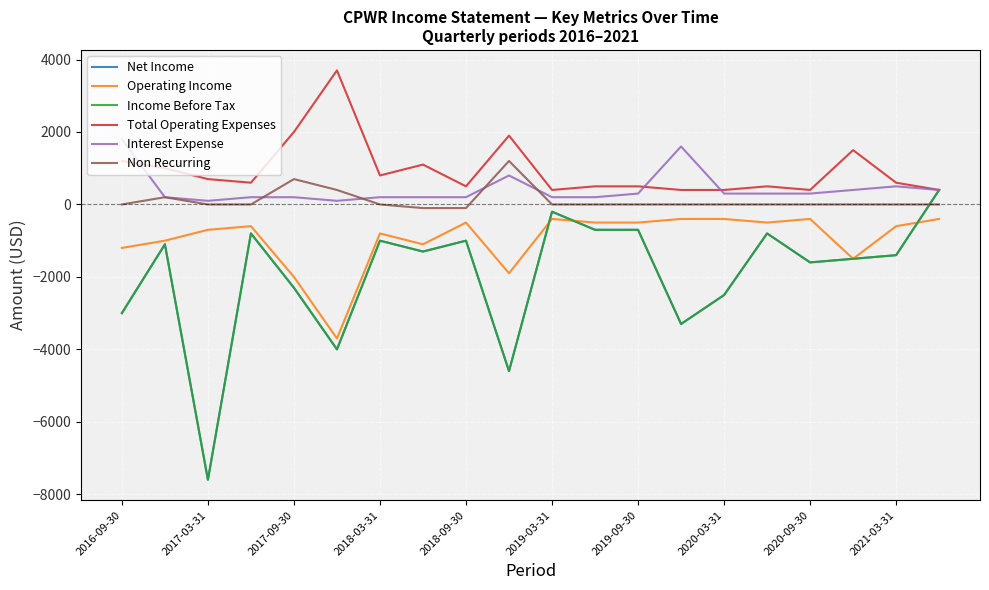

Does the chart display data point markers on the line(s)?

No